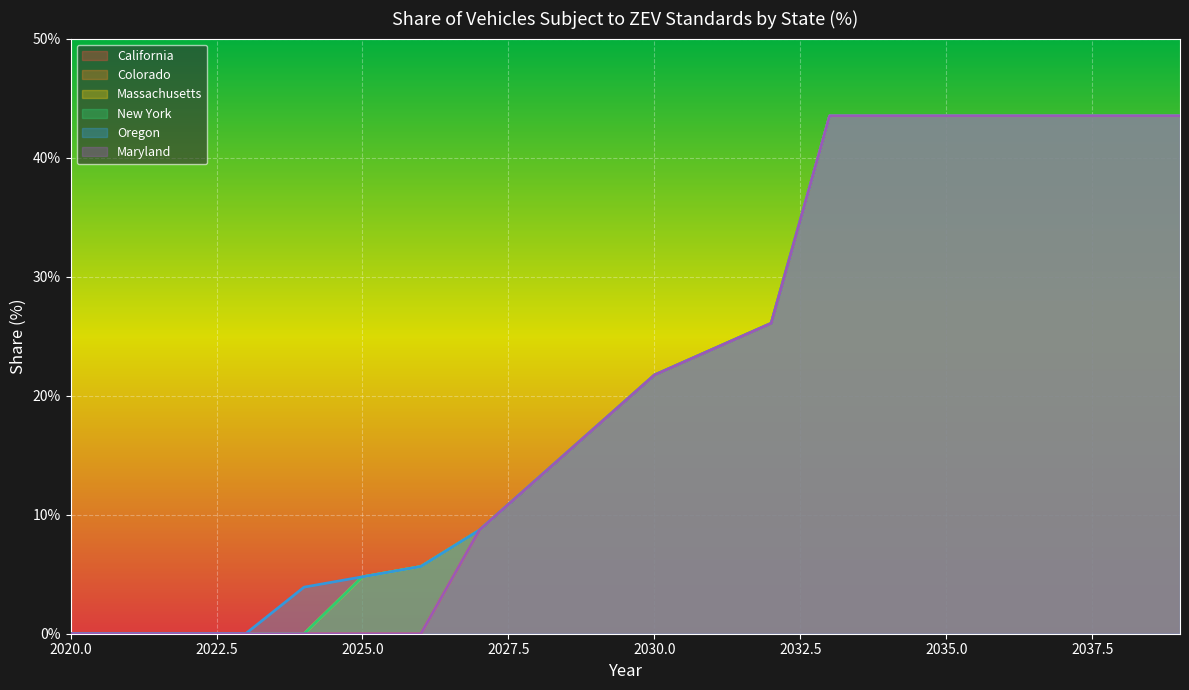

What is the sum of the Colorado values at 2026 and 2027?

0.1